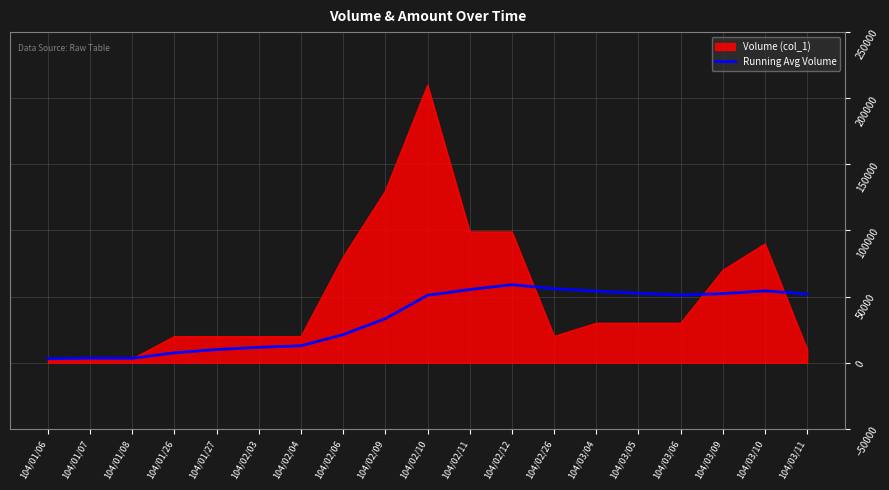

Which category has the highest value in the Volume (col_1) series?

104/02/10